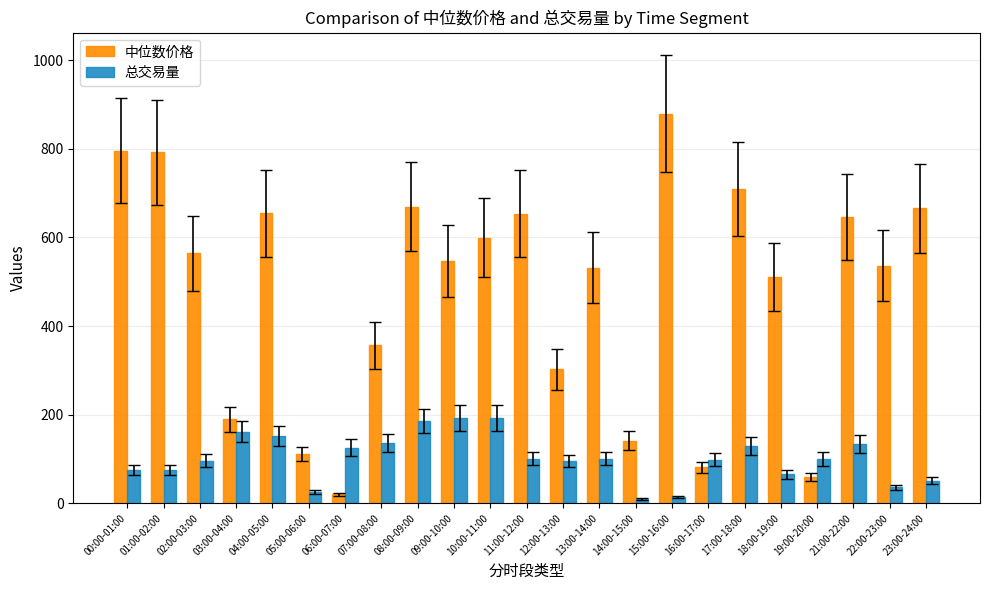

Rank the series at 14:00-15:00 from lowest to highest value.

总交易量, 中位数价格